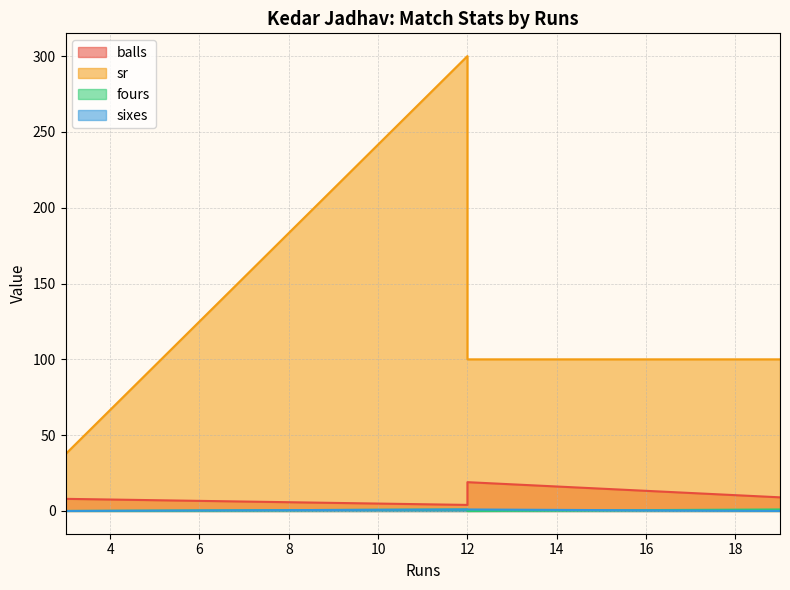

Is the value of fours at 12 greater than the value of sixes at 12?

No